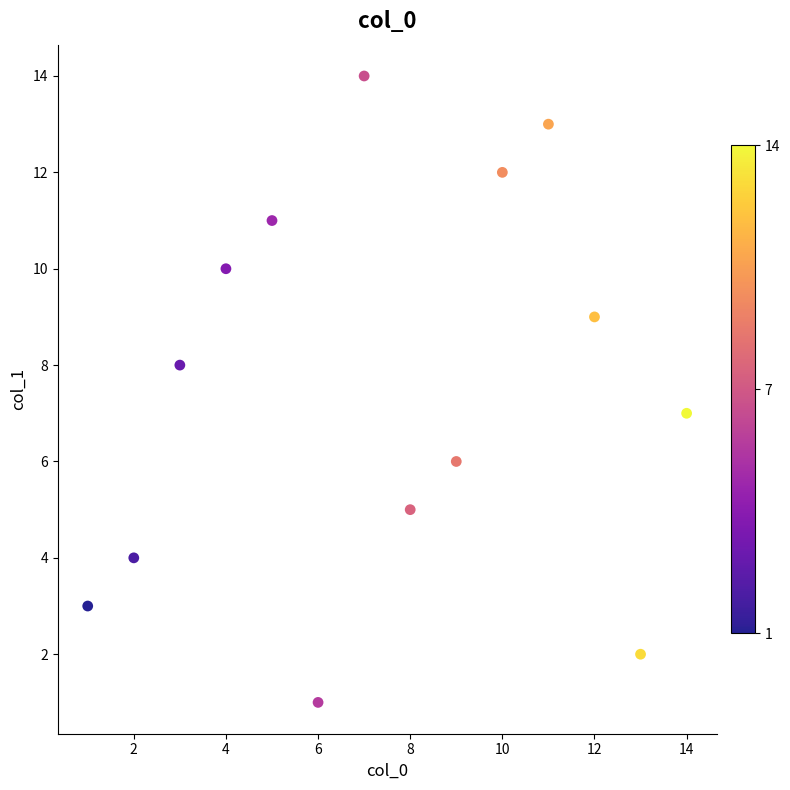

What is the range of X values (max minus min)?

13